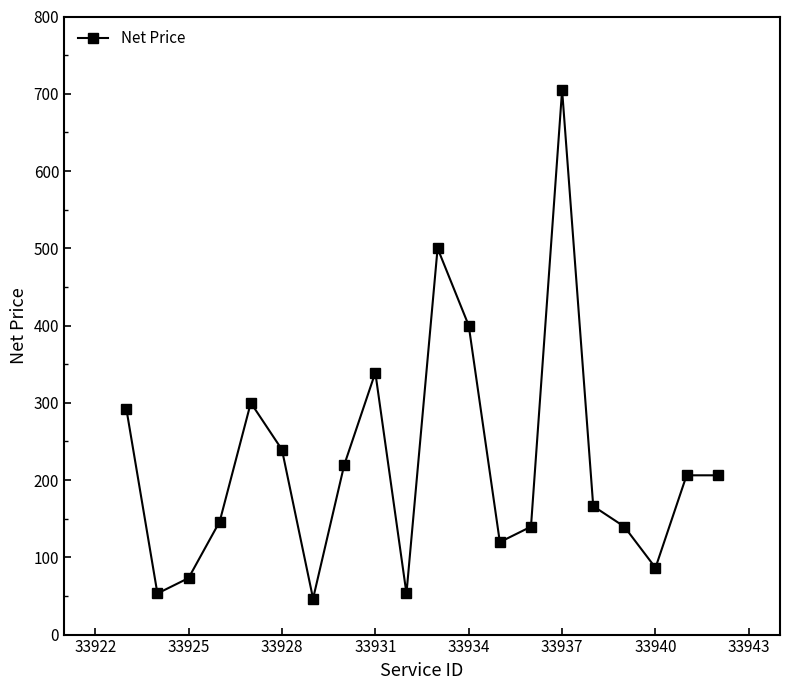

What is the value of the 20th point from the left?

206.2